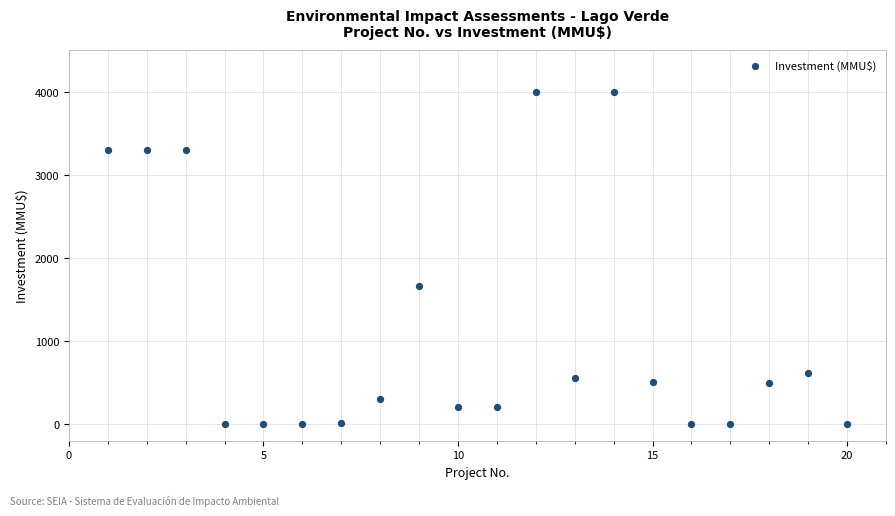

What is the range of Y values (max minus min)?

4000